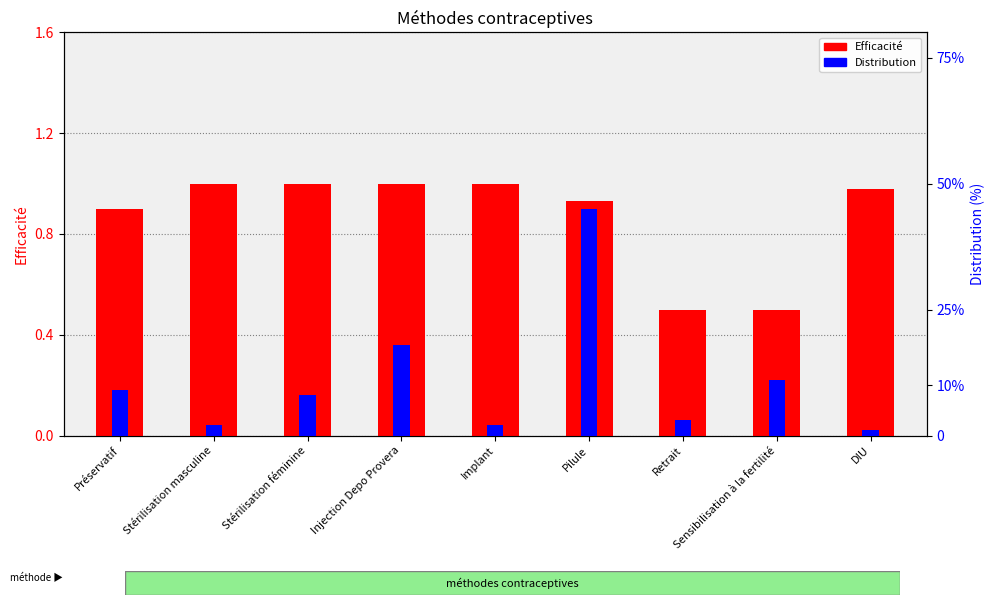

List the labels in order of Distribution value, smallest first.

DIU, Stérilisation masculine, Implant, Retrait, Stérilisation féminine, Préservatif, Sensibilisation à la fertilité, Injection Depo Provera, Pilule